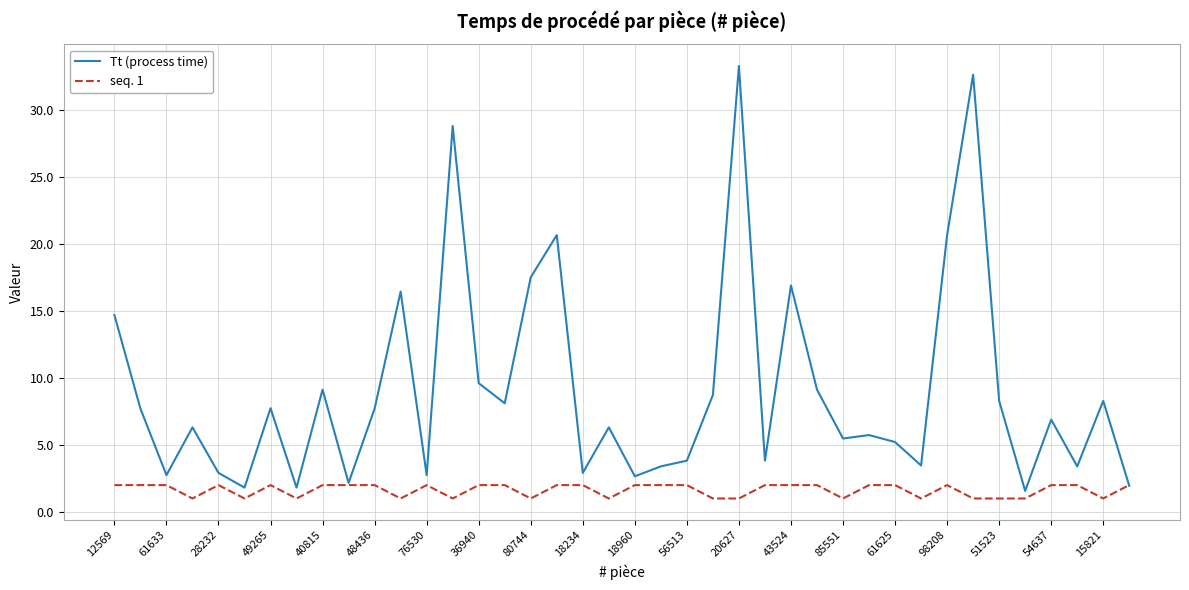

List the series in order of their overall mean, lowest first.

seq. 1, Tt (process time)